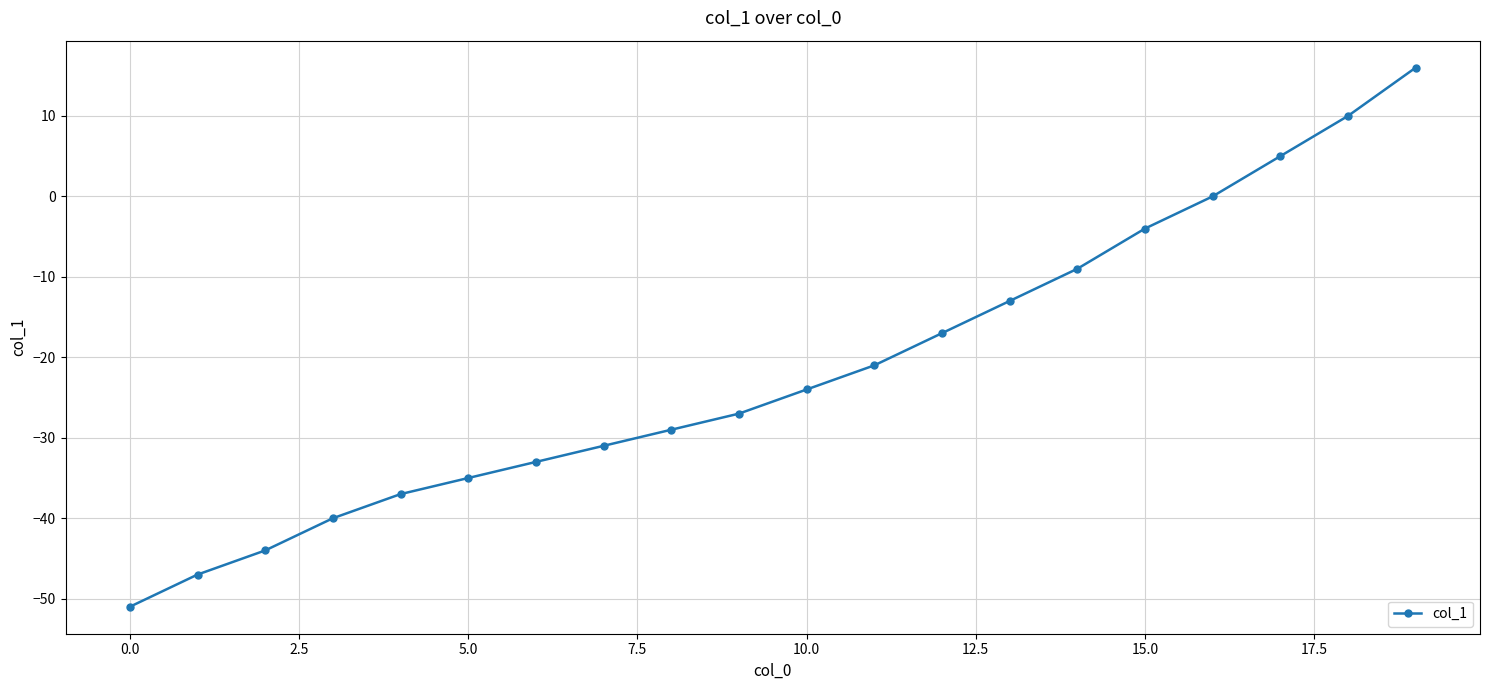

How many data points does each series have?

20